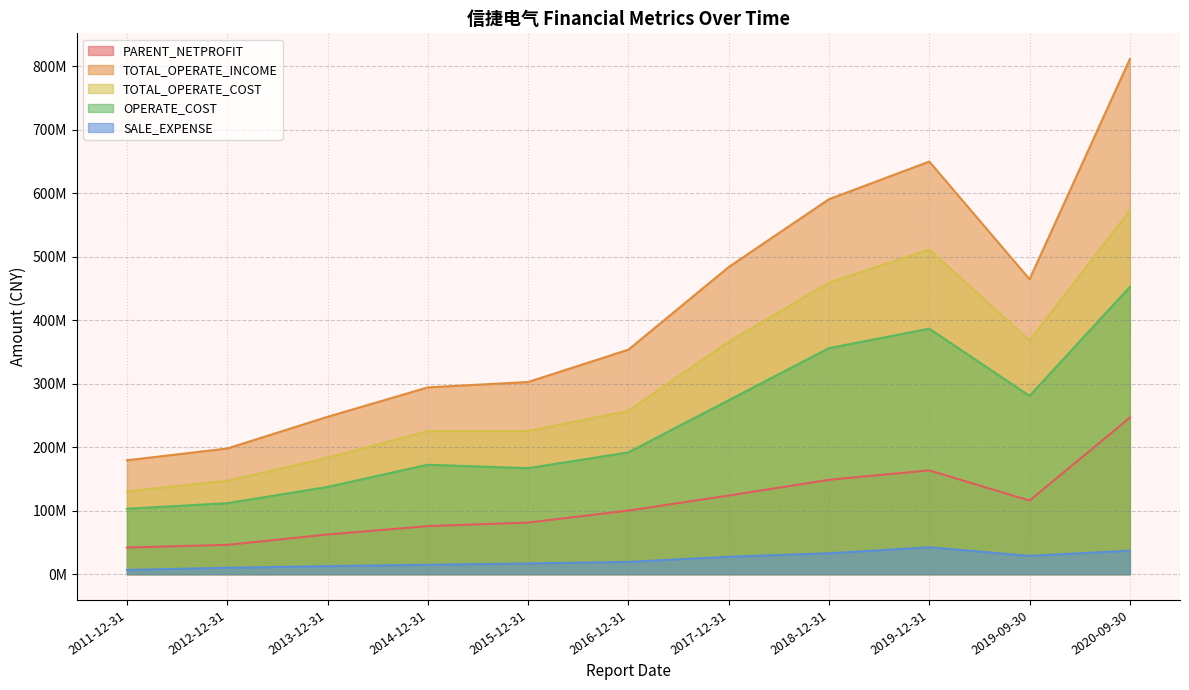

True or false: SALE_EXPENSE has more than 0 points higher than both neighbors.

True